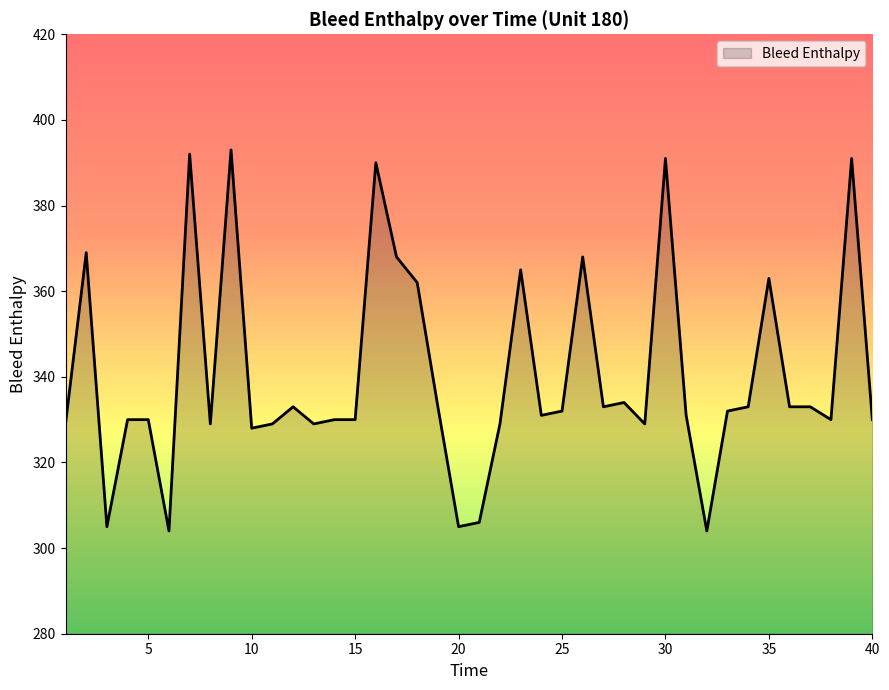

What is the difference between the maximum and minimum values?

89